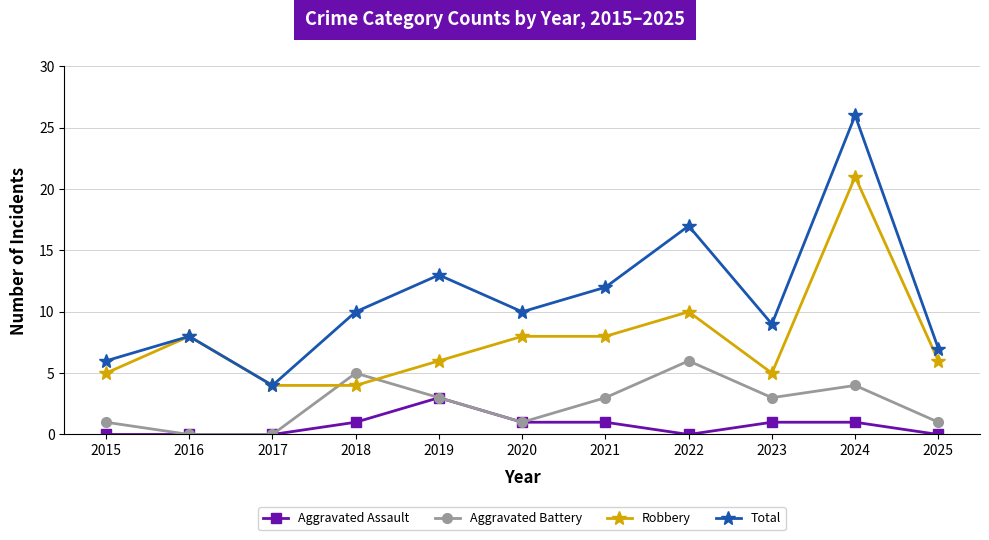

The Aggravated Battery series shows 1 at 2020. True or false?

True